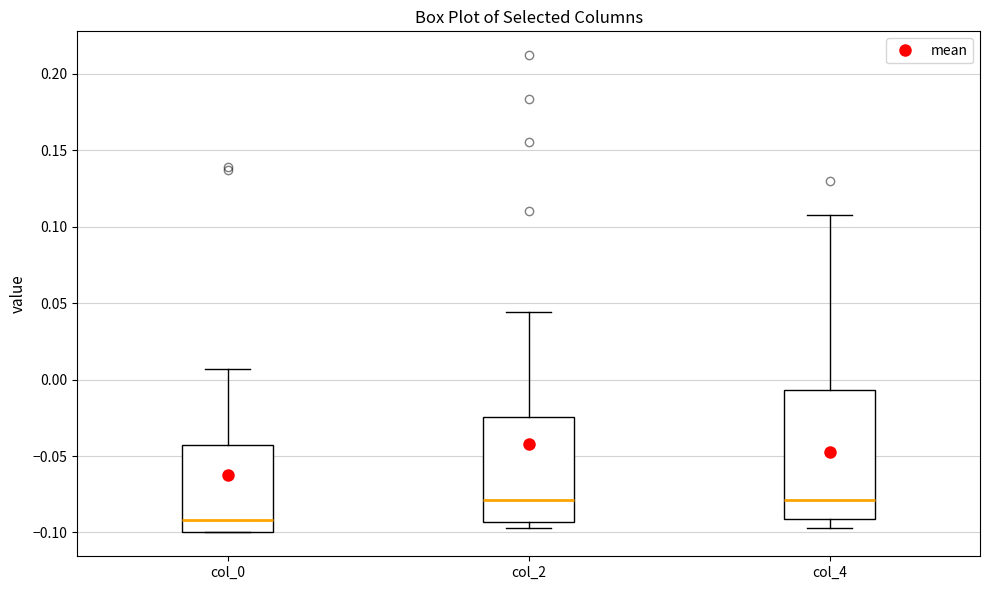

Which box's median line is the lowest?

col_0